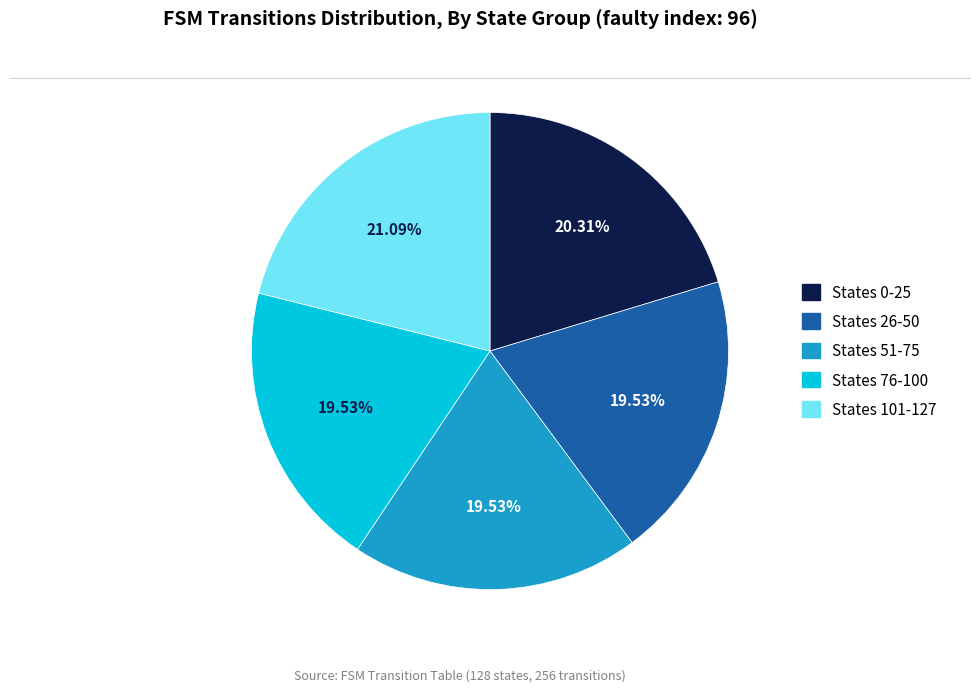

Is there a majority slice in this chart?

No